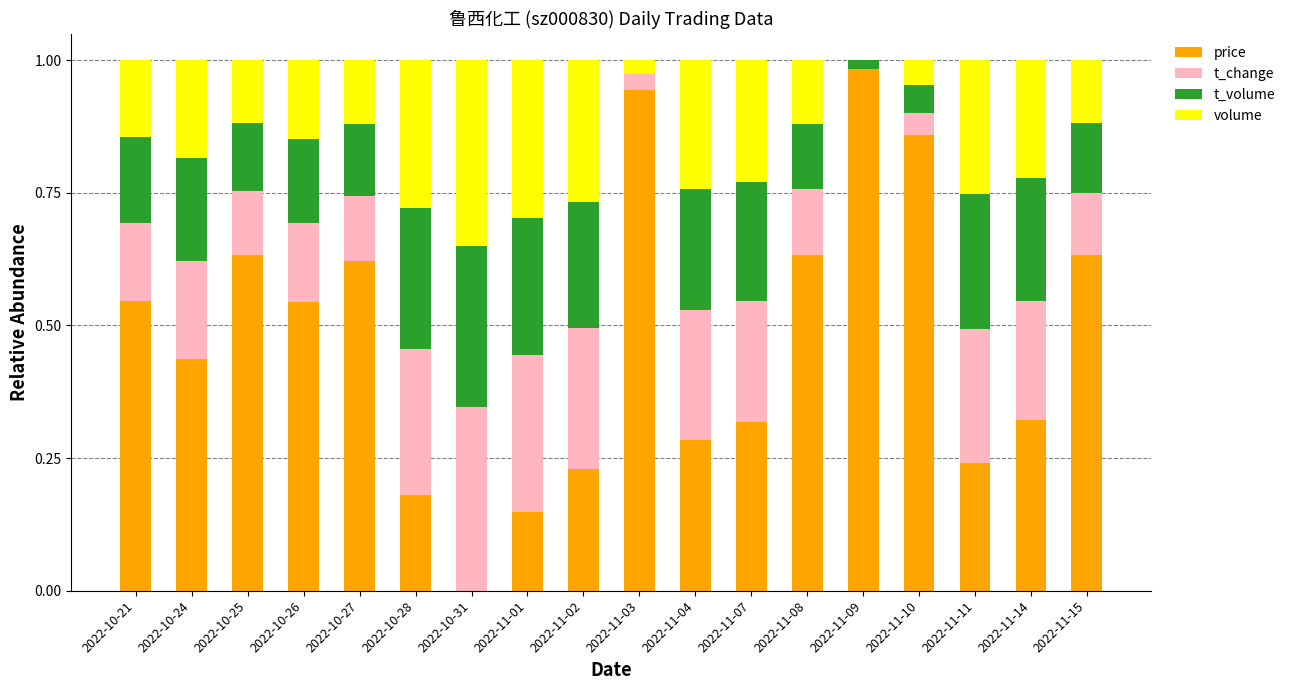

The value of price at 2022-10-24 is 0.6. True or false?

False